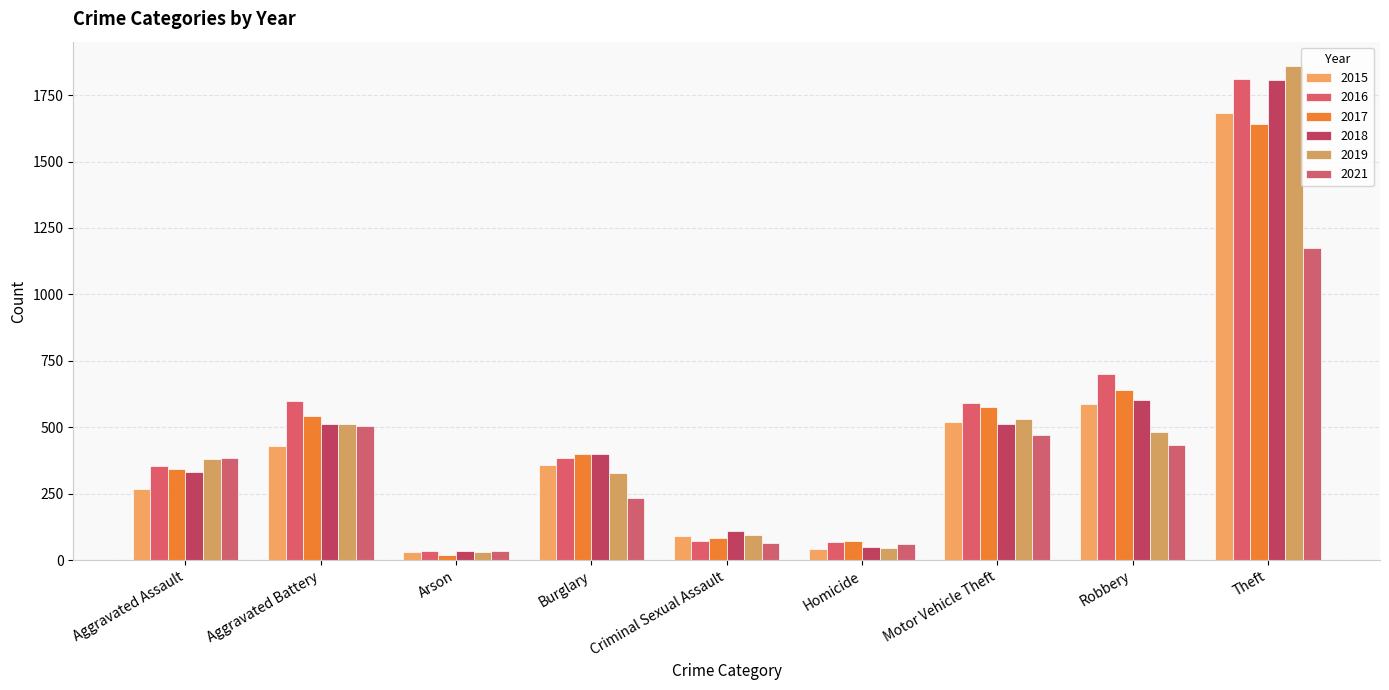

At which category is the sum across all series the highest?

Theft